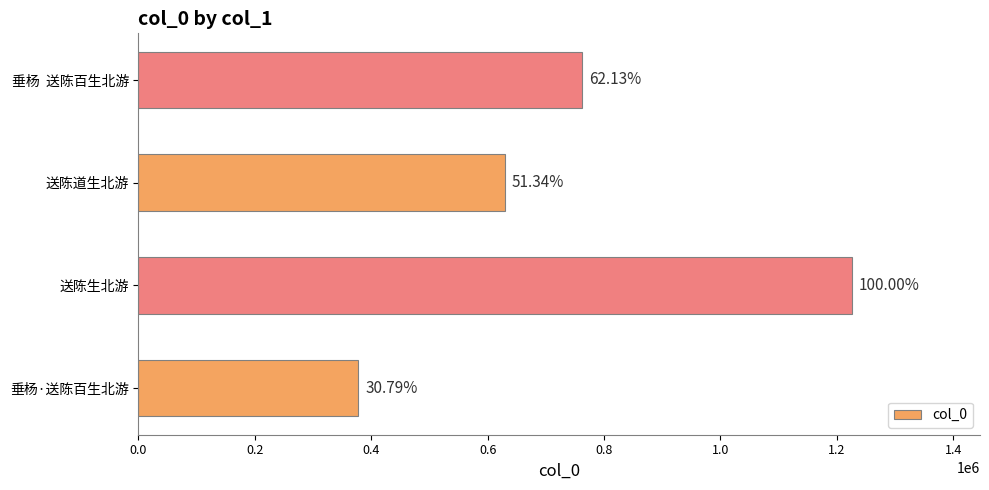

Does the chart contain any negative values?

No